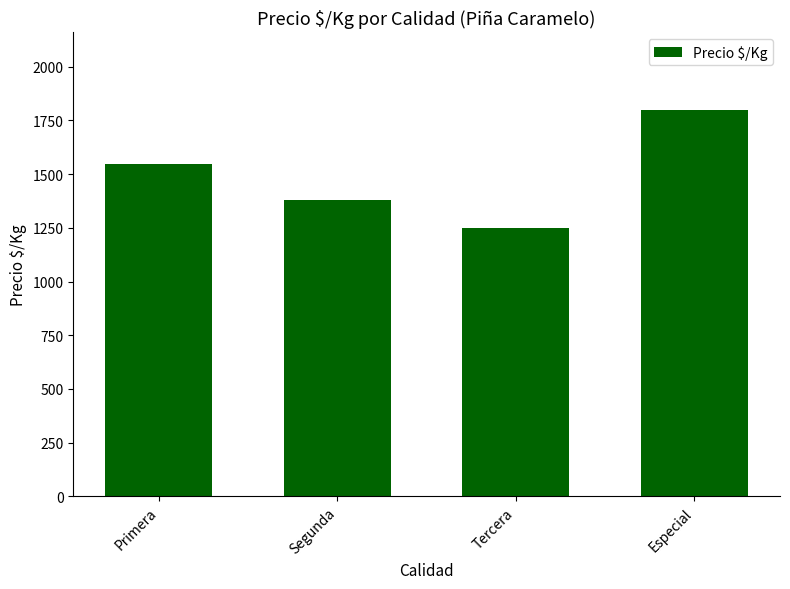

What is the maximum value shown in the chart?

1800